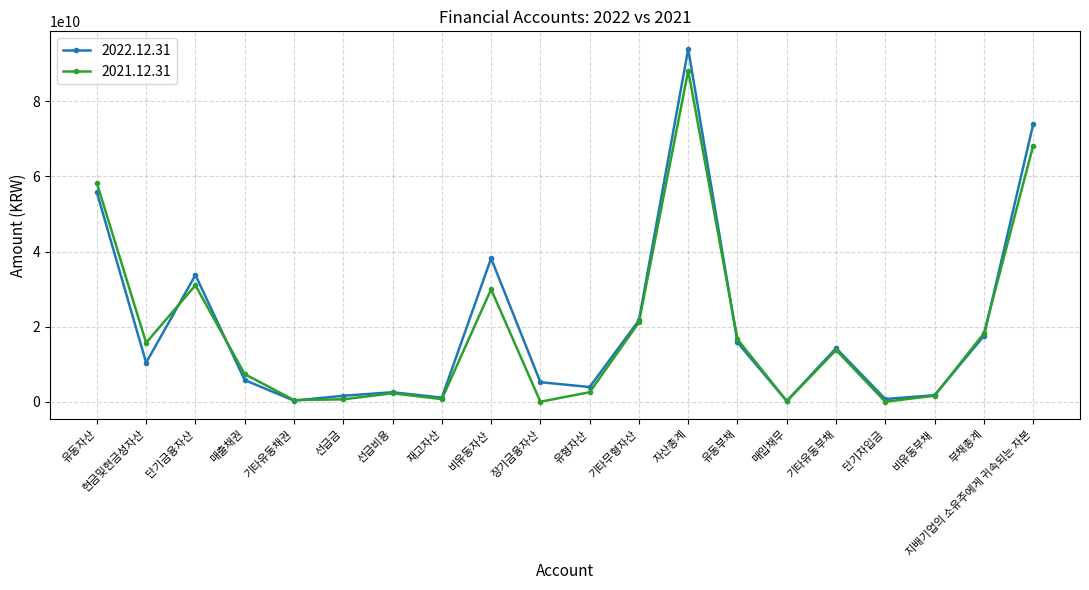

How many values in the 2021.12.31 series are below 13771279370?

10